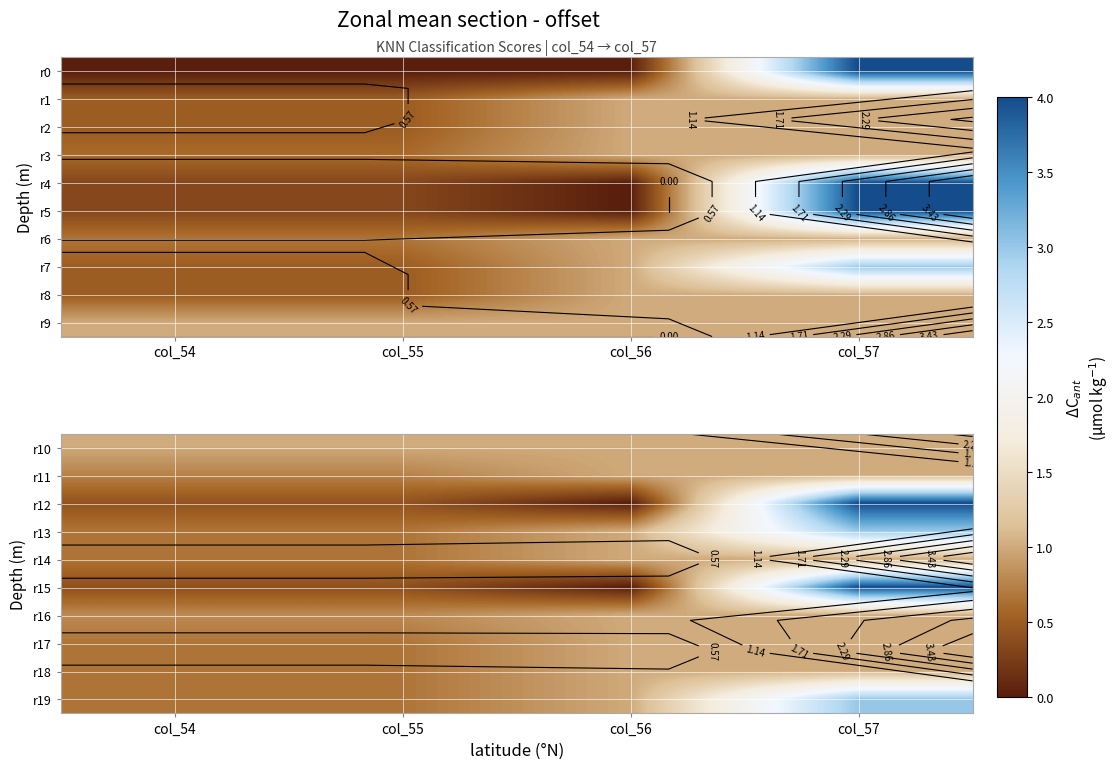

At which category is the sum across all series the highest?

col_57